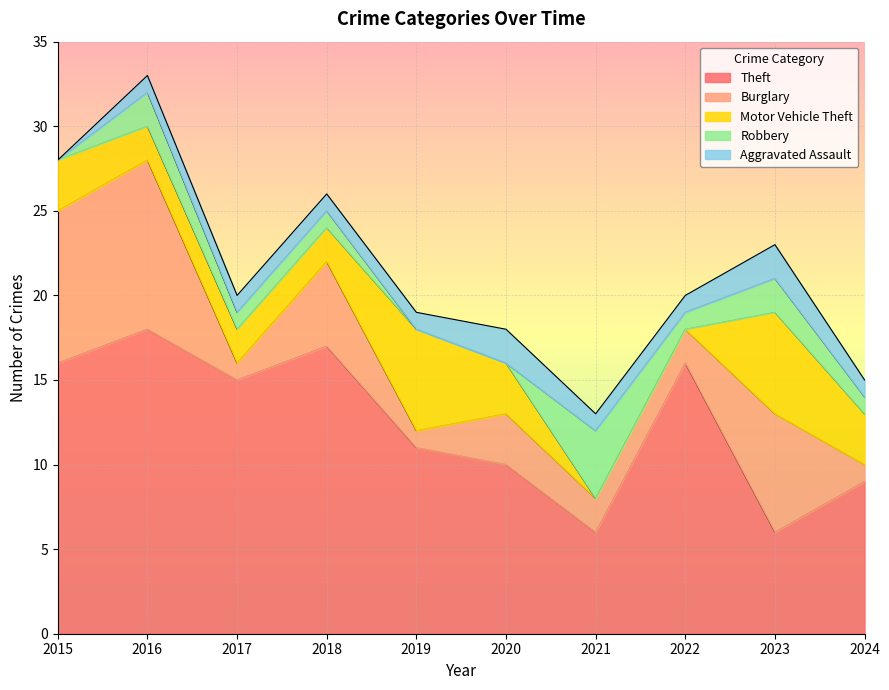

Which series changed the most between 2016 and 2018?

Burglary